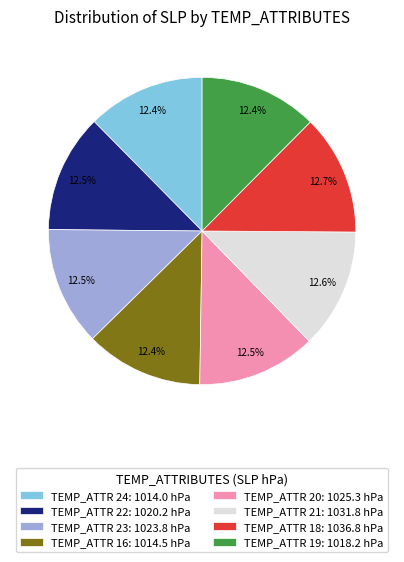

Does TEMP_ATTR 16: 1014.5 hPa represent more than half of the total?

No